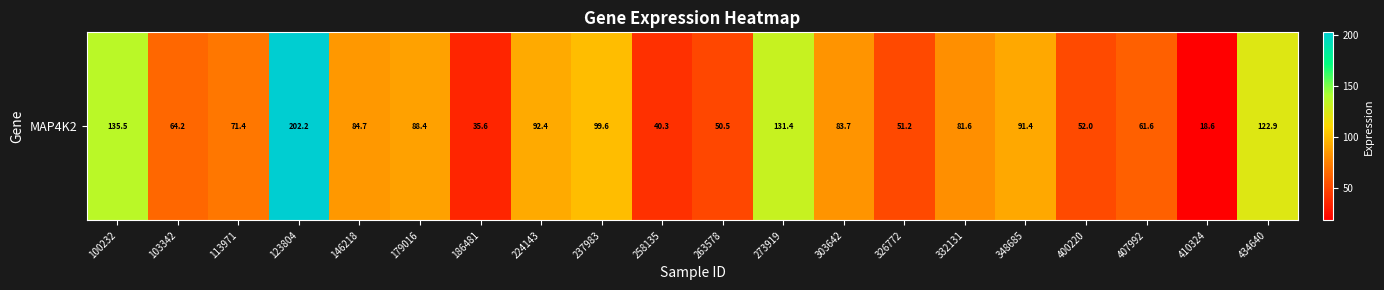

At which category does the chart reach its peak across all series?

123804